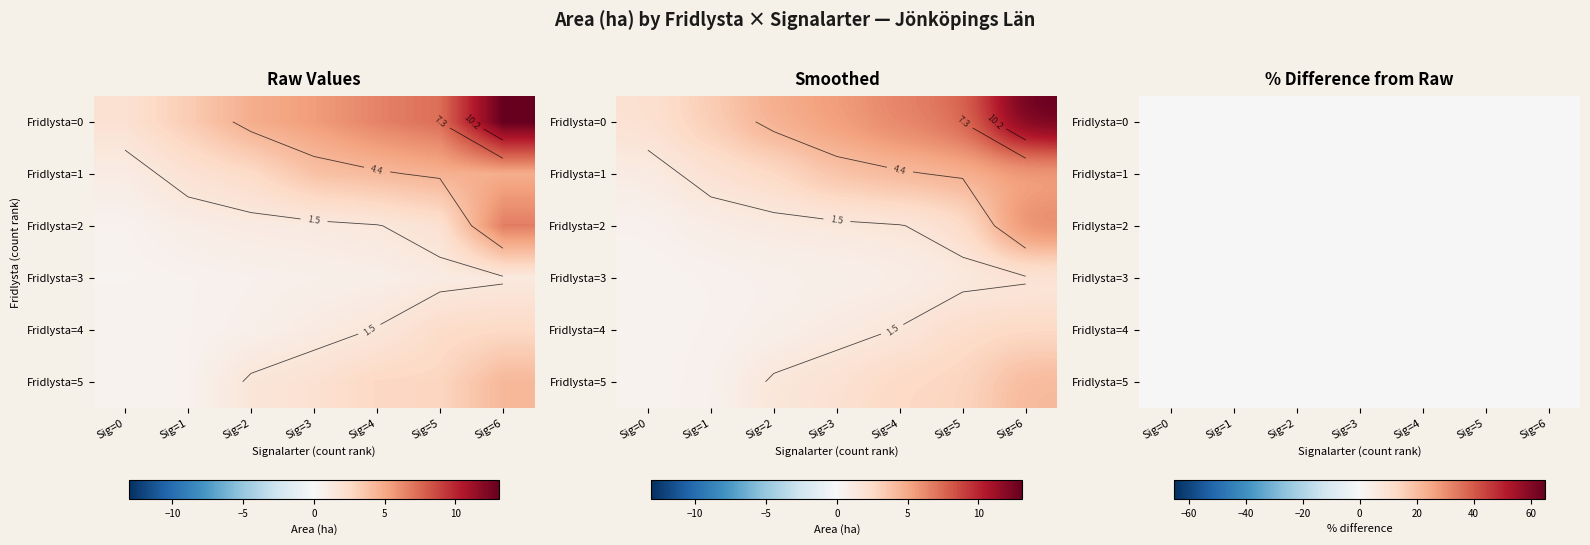

What is the difference between the second highest and second lowest values in the 5 series?

2.3